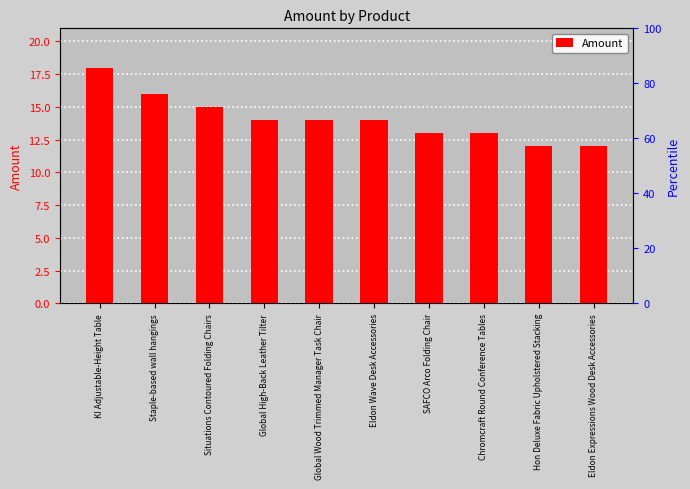

What is the difference between the values at Chromcraft Round Conference Tables and Global High-Back Leather Tilter?

1